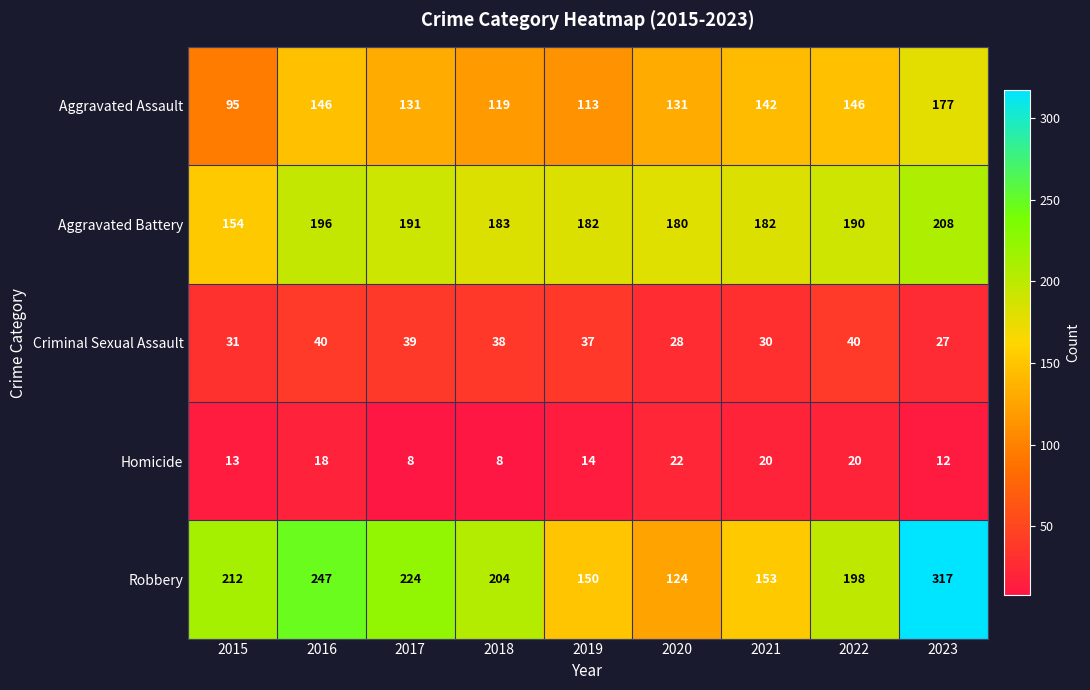

At which category is the sum across all series the highest?

2023